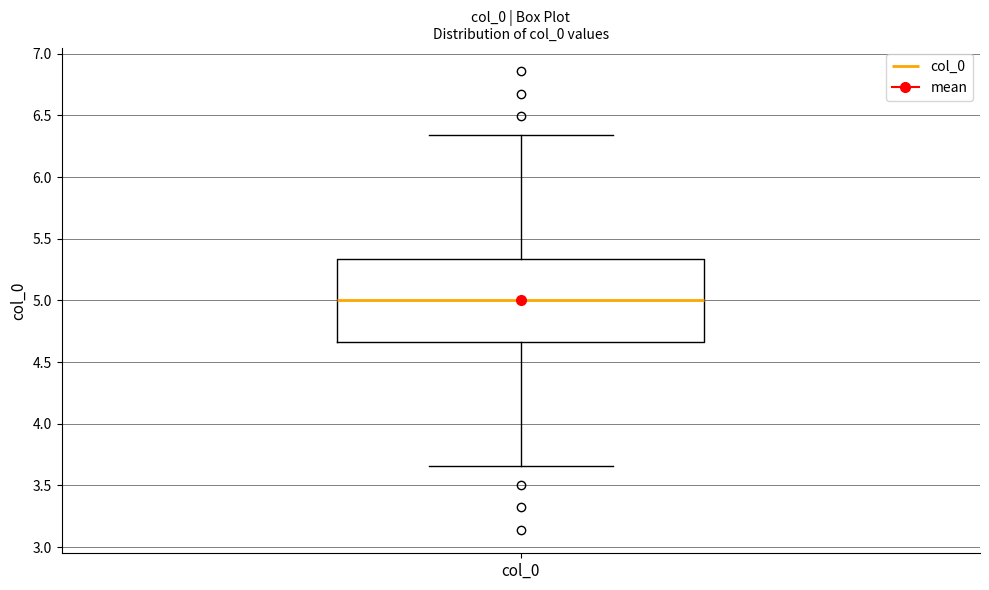

Read this box plot against the y-axis: the position of the median line, the range covered by the box, and the ends of both whiskers. The values are not printed on the chart, so give them approximately, as read against the axis.

median 5.00, box 4.65 to 5.35, whiskers 3.65 to 6.35